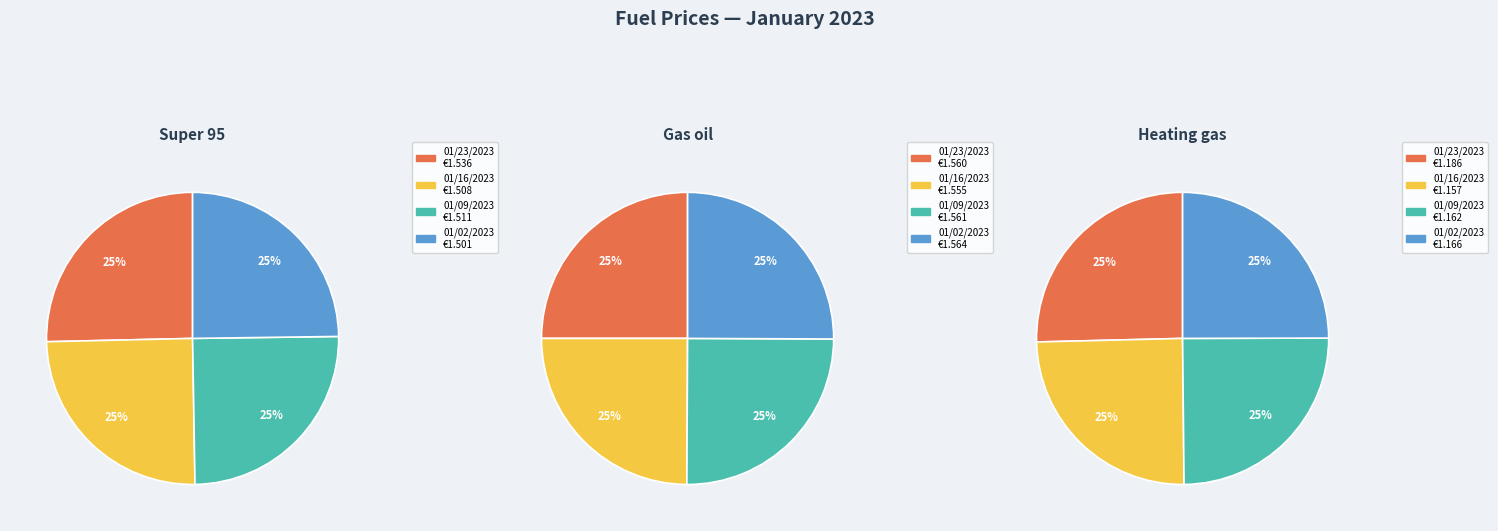

How many slices are in this pie chart?

4